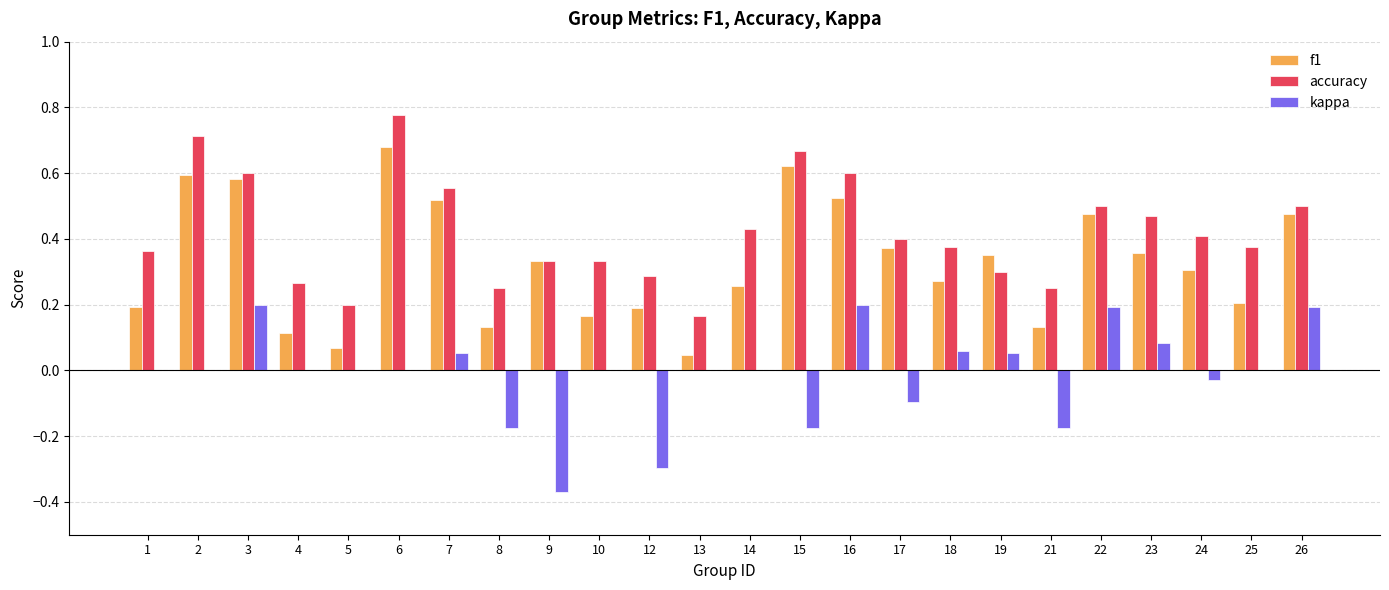

At which label does accuracy reach its peak?

6